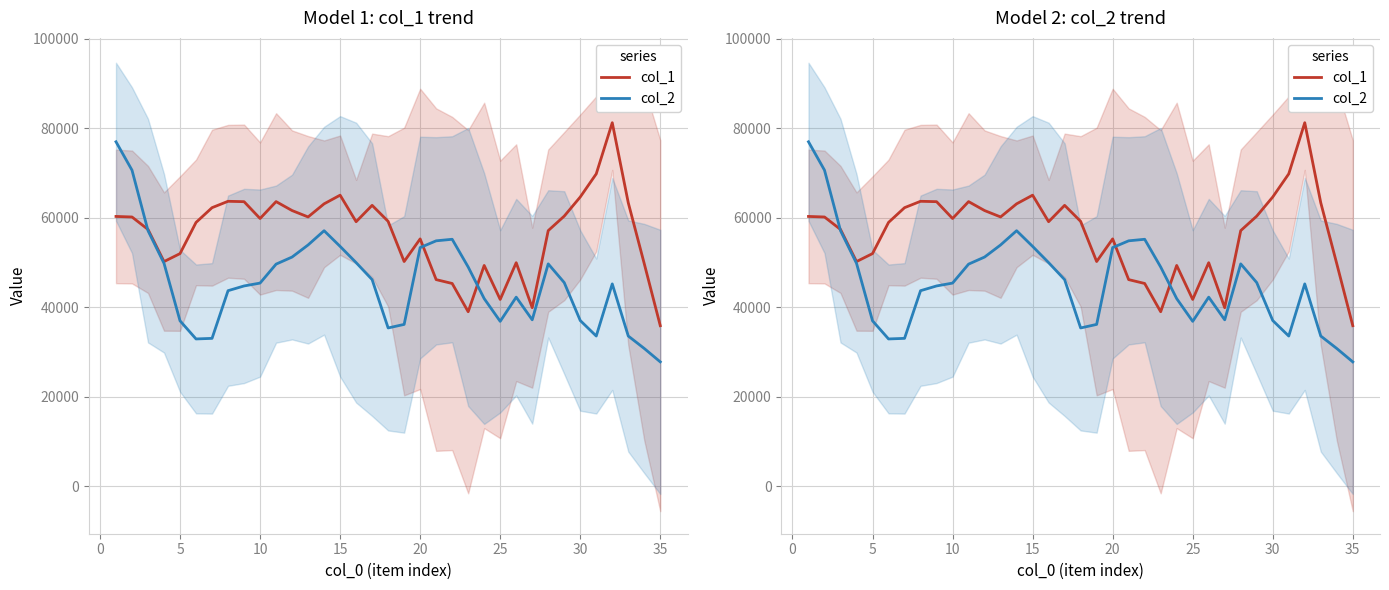

How many data points does each series have?

35